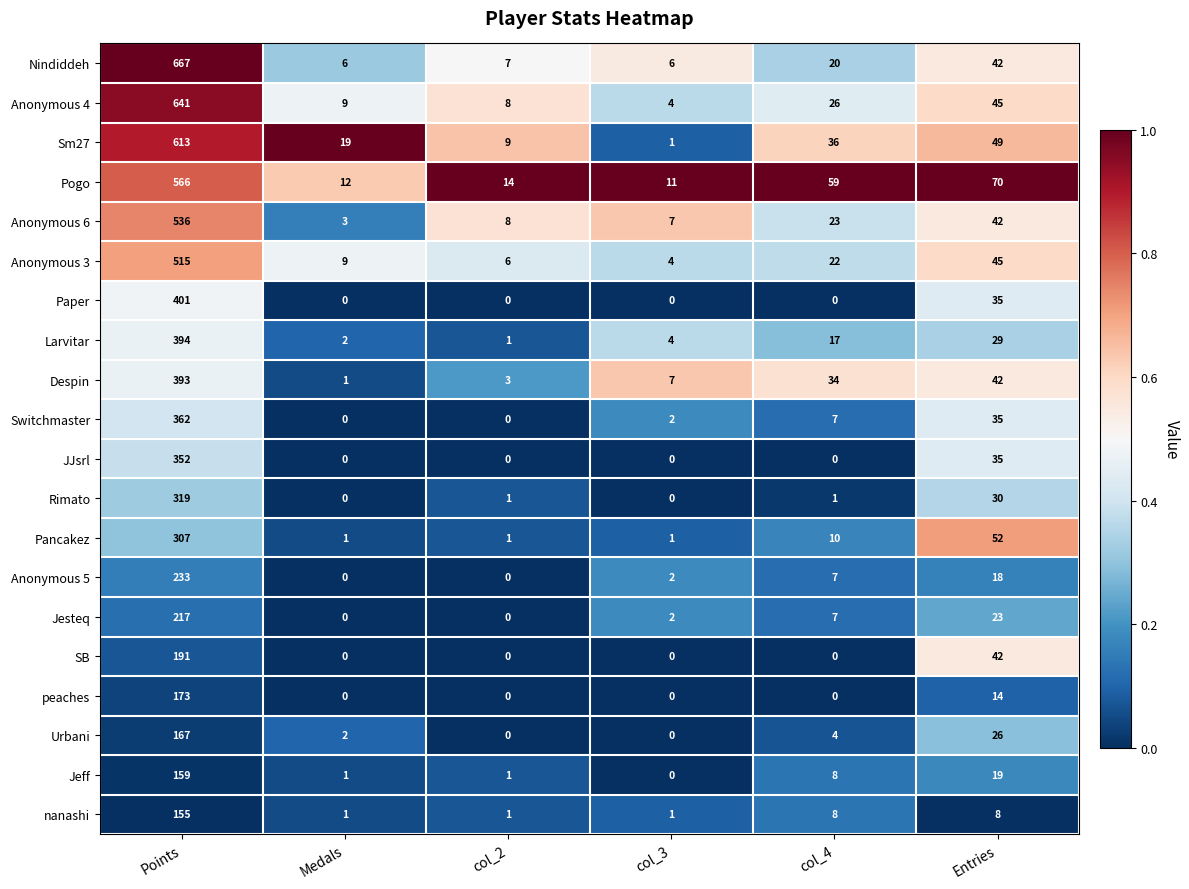

Which label corresponds to the largest value in the chart?

Points